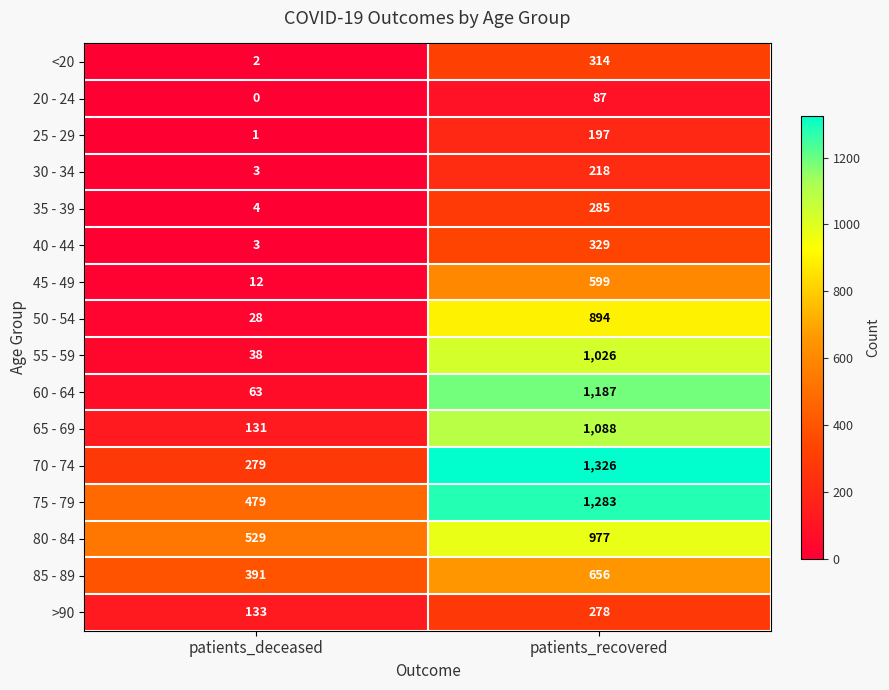

How many series are shown in this chart?

16